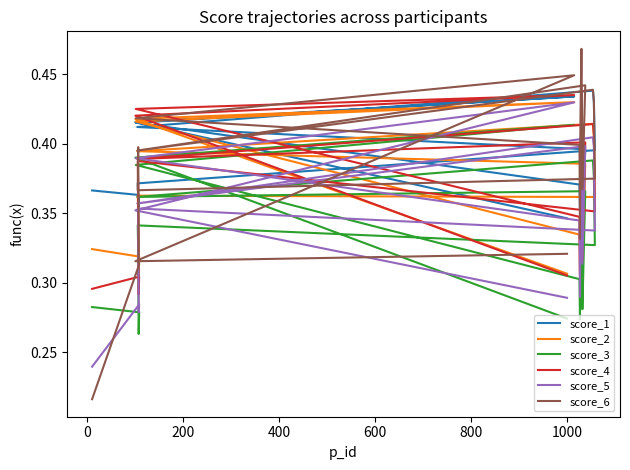

Which series has the largest range (max minus min)?

score_6